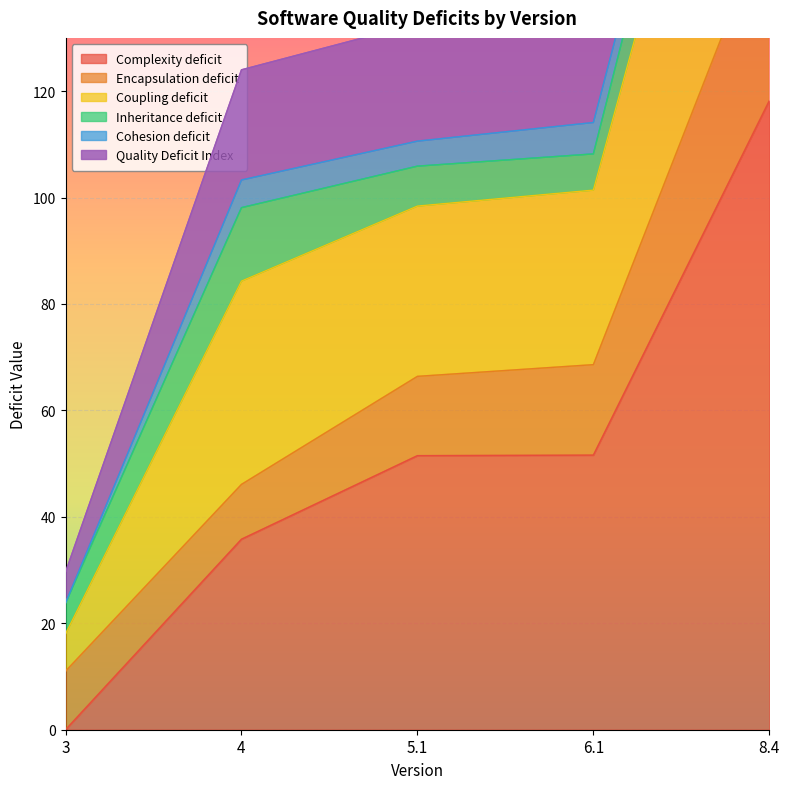

What is the total value across all series at 6.1?

273.9